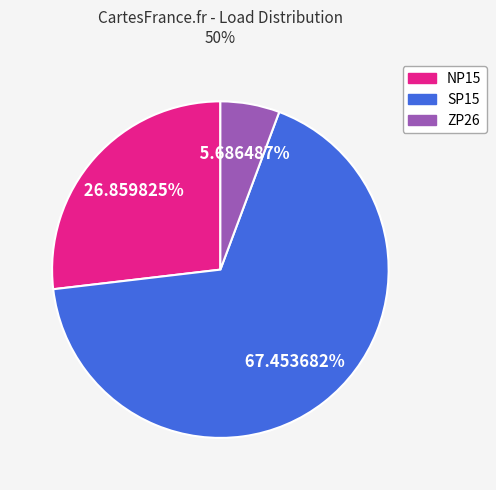

Combined, what portion of the pie is SP15 and NP15?

94.3%